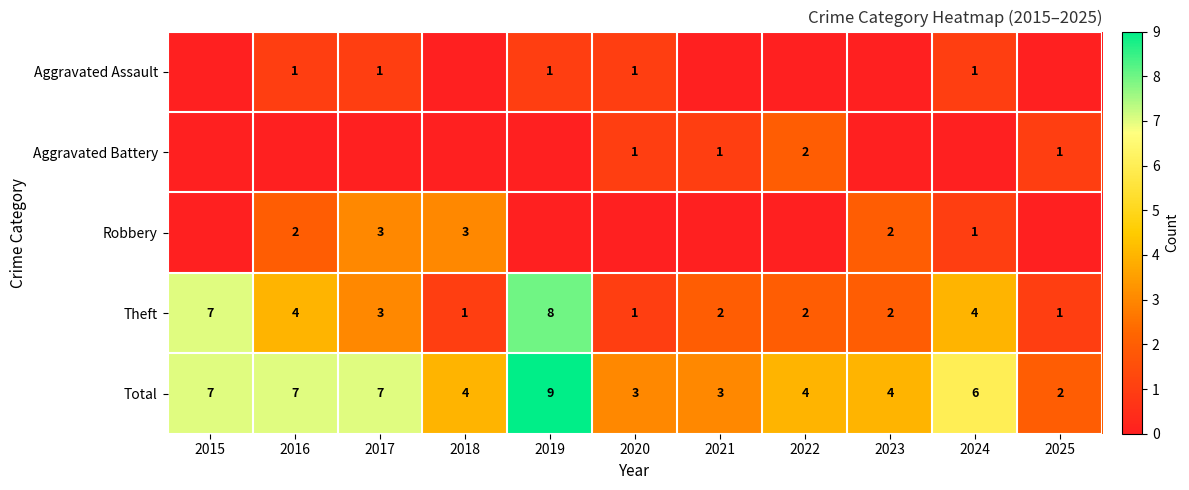

Which has a higher value, 2021 or 2018?

2021